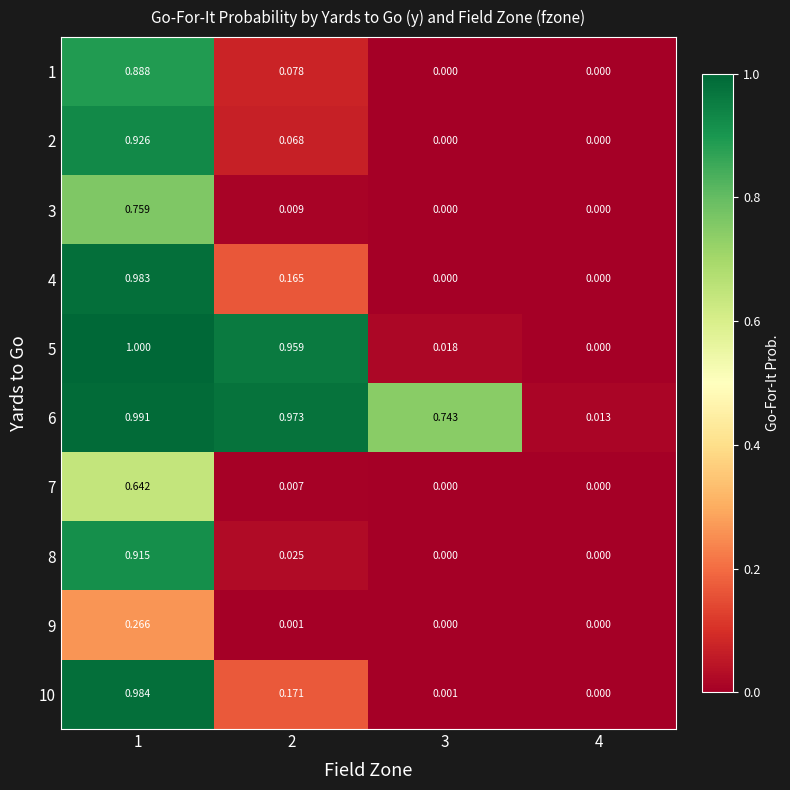

Is the value of 4 at 4 greater than the value of 1 at 2?

No